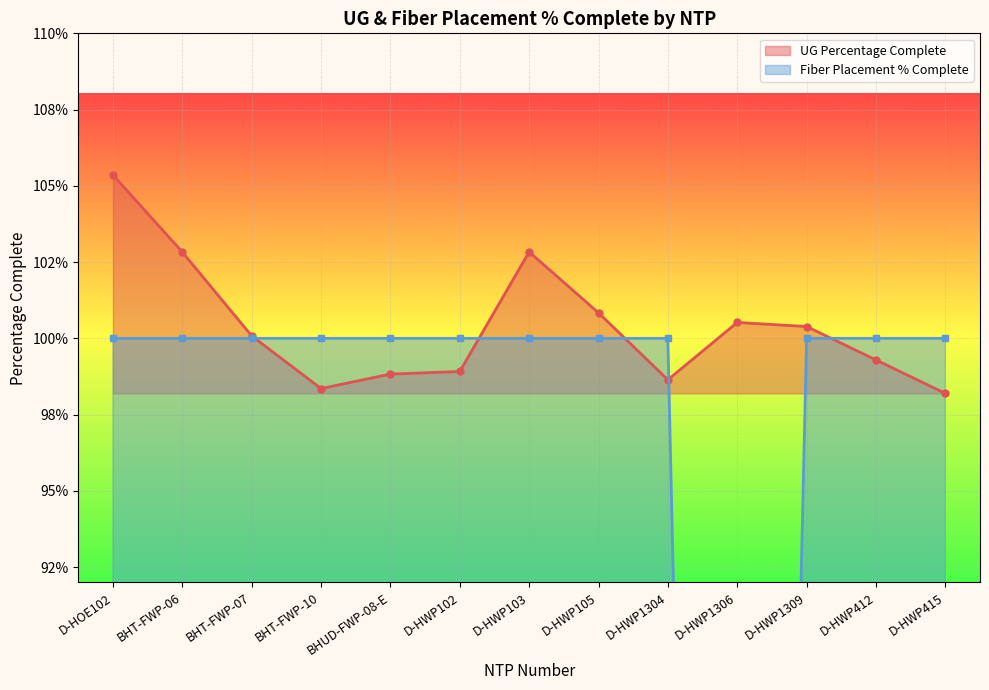

Rank the series by their average value, from lowest to highest.

Fiber Placement Percentage Complete, UG Percentage Complete